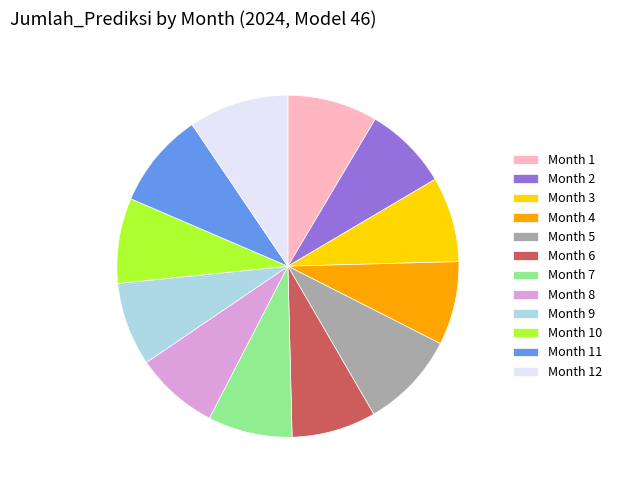

How many slices are in this pie chart?

12